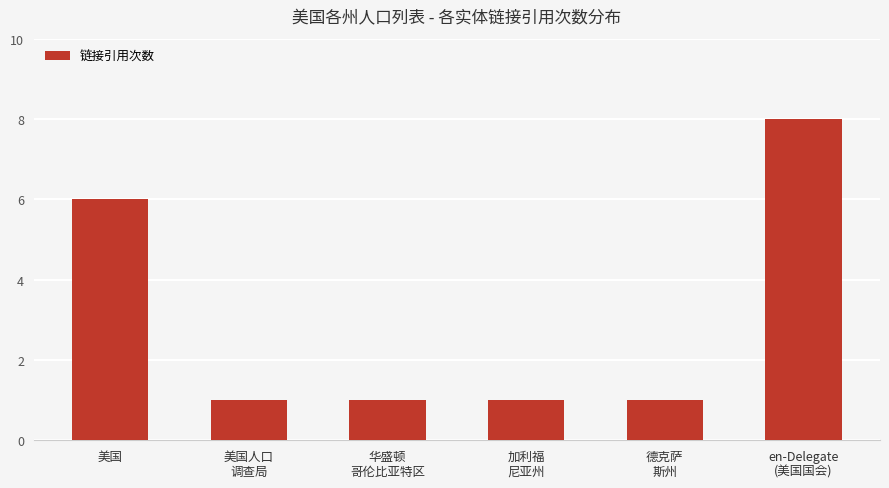

Is it true that the value at en-Delegate
(美国国会) is 13?

False